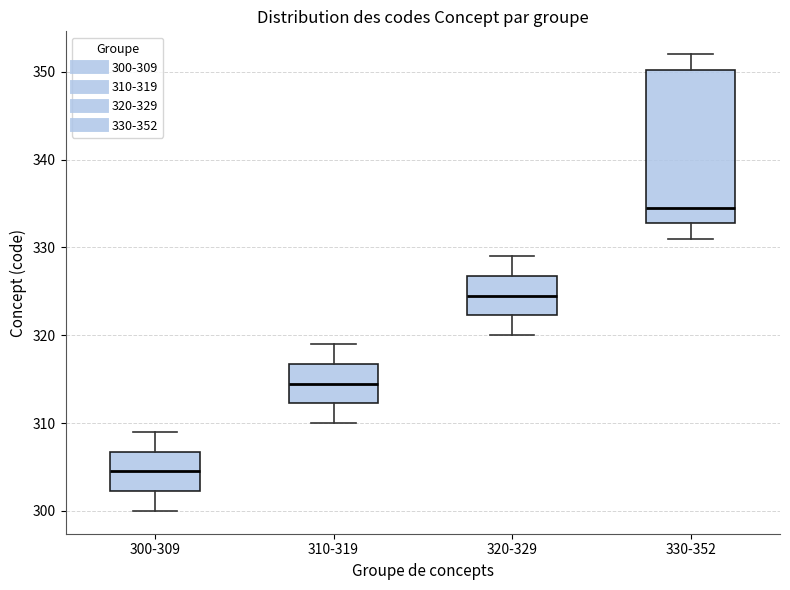

Reading left to right, transcribe this box plot: for each box, give where its median line is, the range the box spans, and where its two whiskers end, as read against the y-axis. The values are not printed on the chart, so give them approximately, as read against the axis.

300-309: median 305, box 302 to 307, whiskers 300 to 309
310-319: median 315, box 312 to 317, whiskers 310 to 319
320-329: median 325, box 322 to 327, whiskers 320 to 329
330-352: median 335, box 333 to 350, whiskers 331 to 352